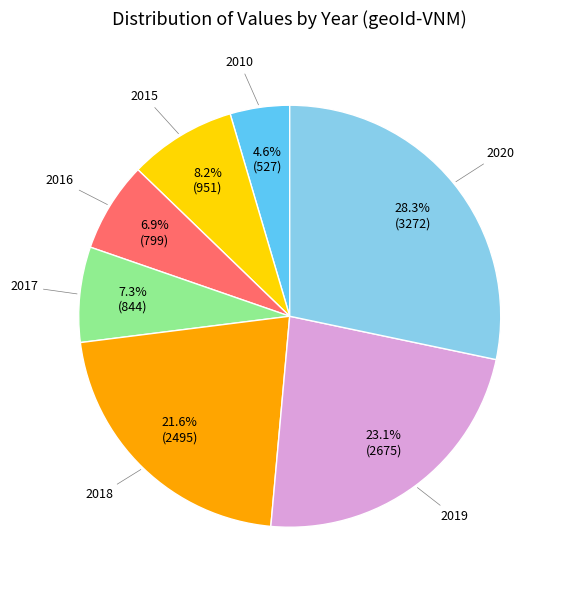

Does any single category account for the majority?

No